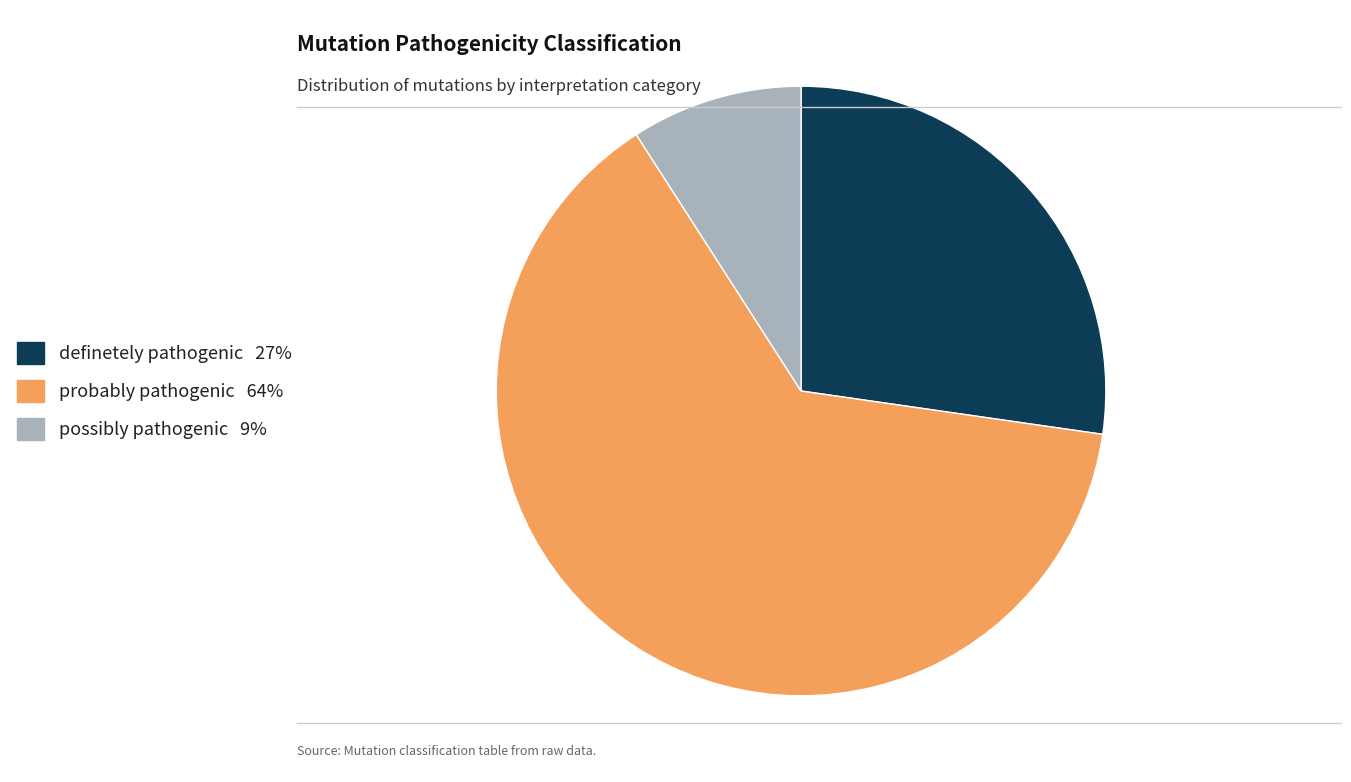

What is the ratio of the value at probably pathogenic to the value at definetely pathogenic?

2.3